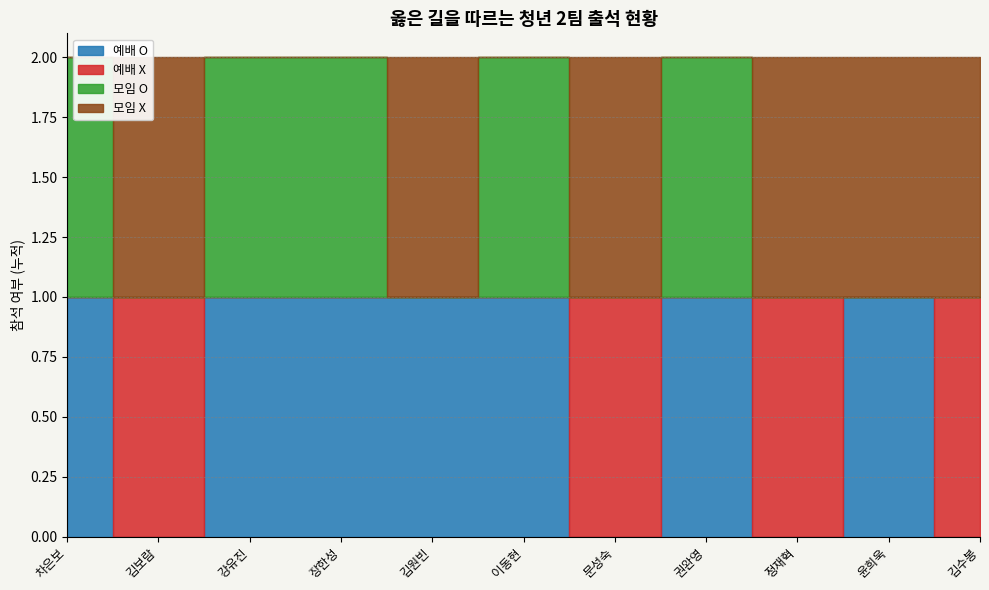

What is the difference between the 예배 O values at 강유진 and 김수봉?

1